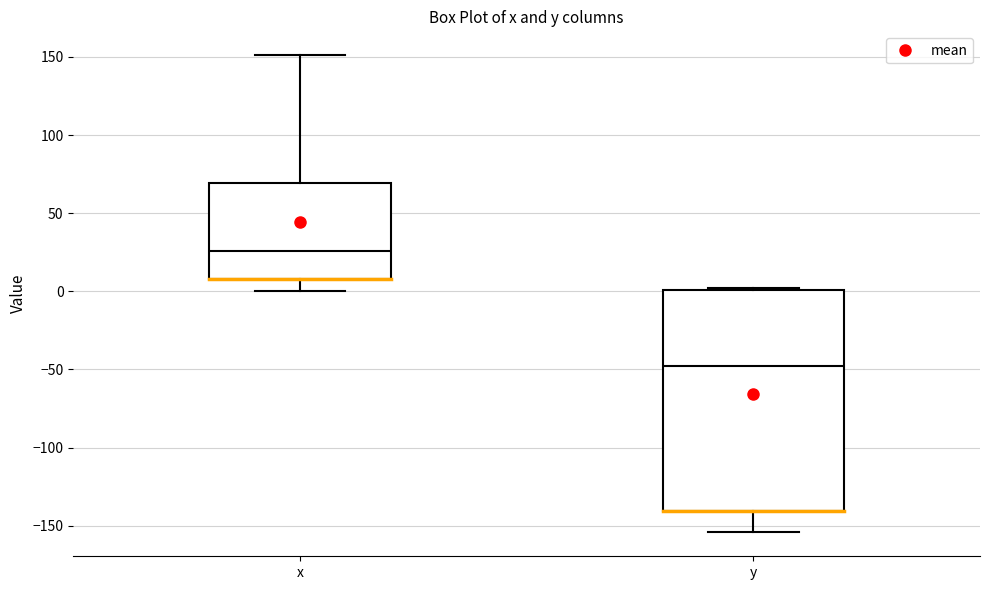

Which box has the highest median line?

x